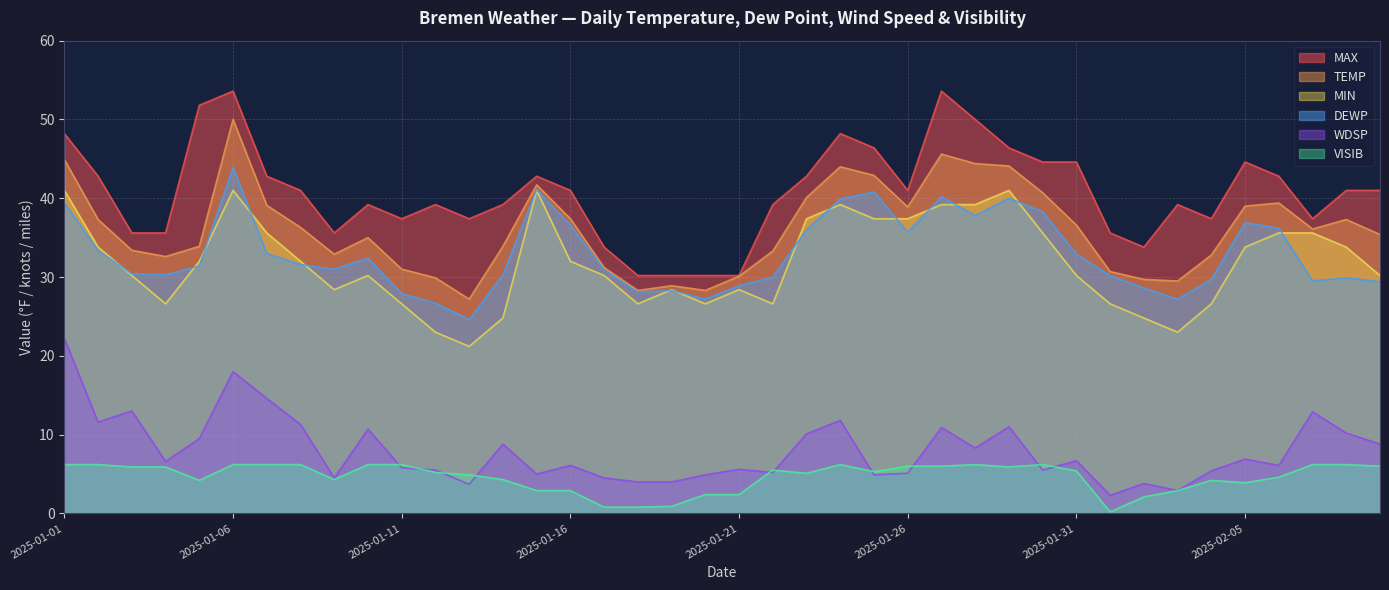

What is the lowest value of the DEWP series?

24.6